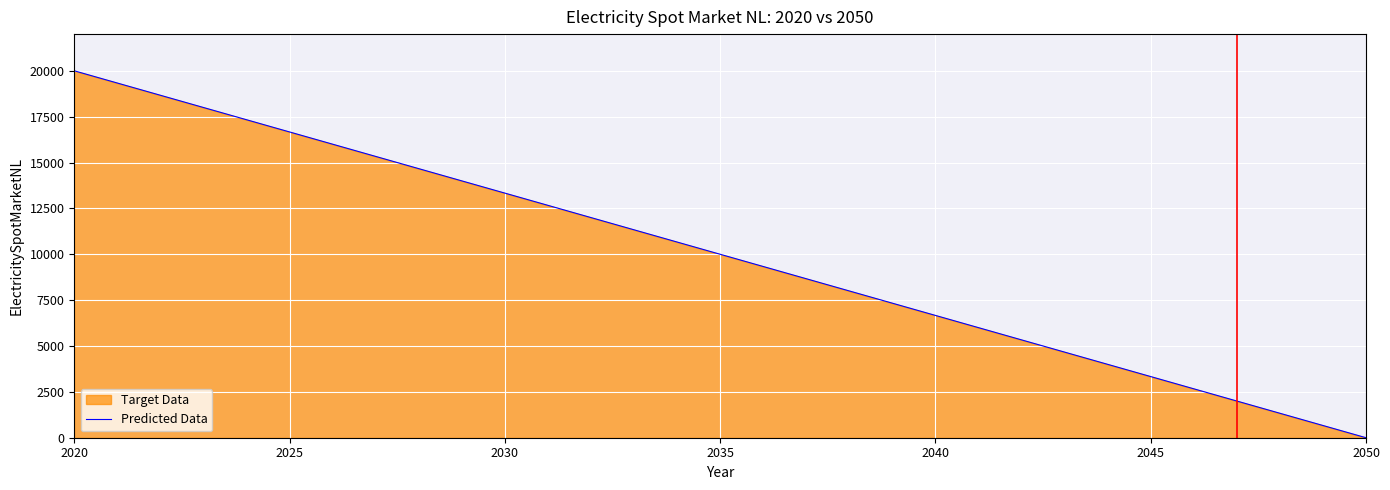

What is the value of the 1st point from the left?

20000